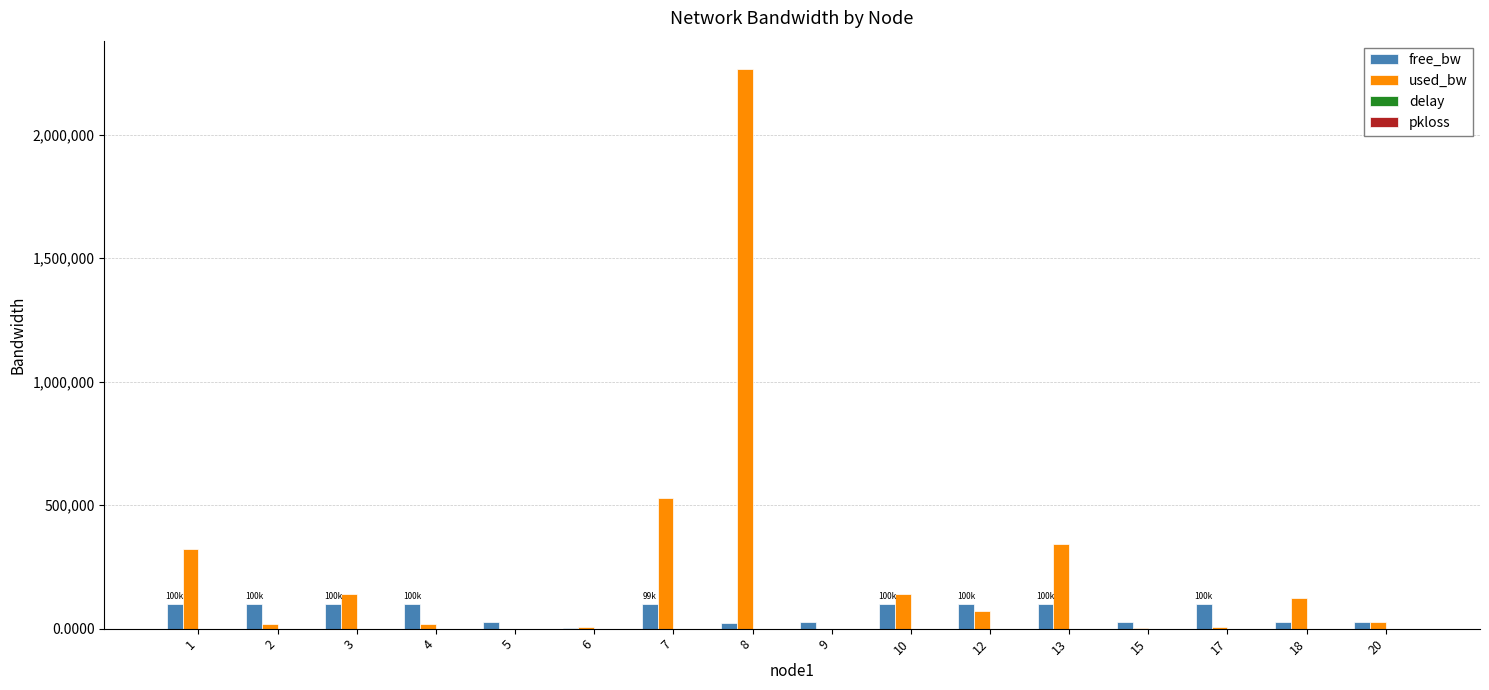

What is the highest value of the free_bw series?

99991.5